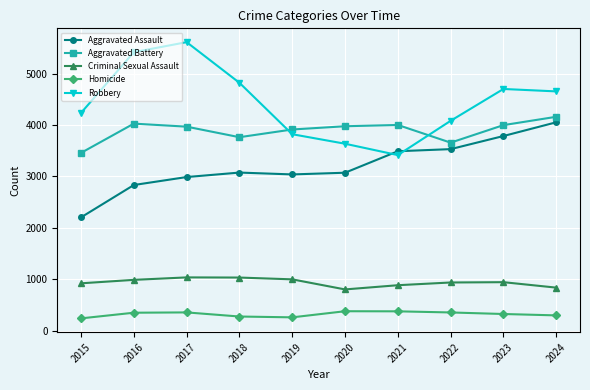

What is the average value of the Homicide series?

319